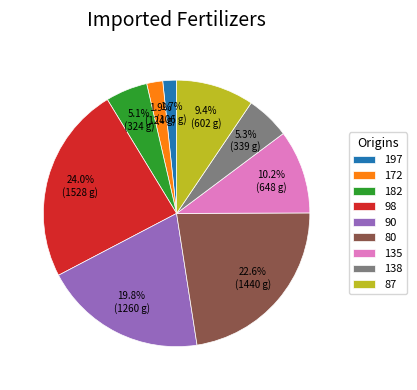

What is the ratio of the value at 135 to the value at 87?

1.1